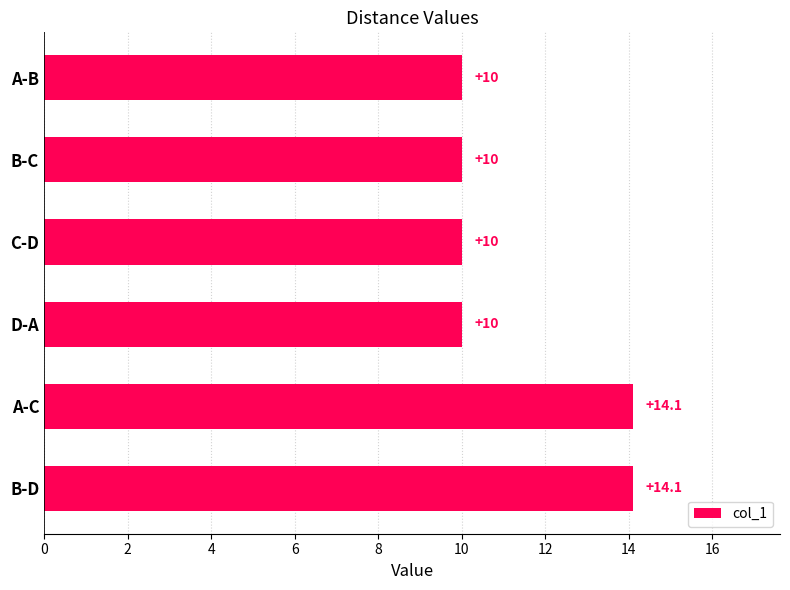

The chart shows a value of 16.8 at C-D. True or false?

False